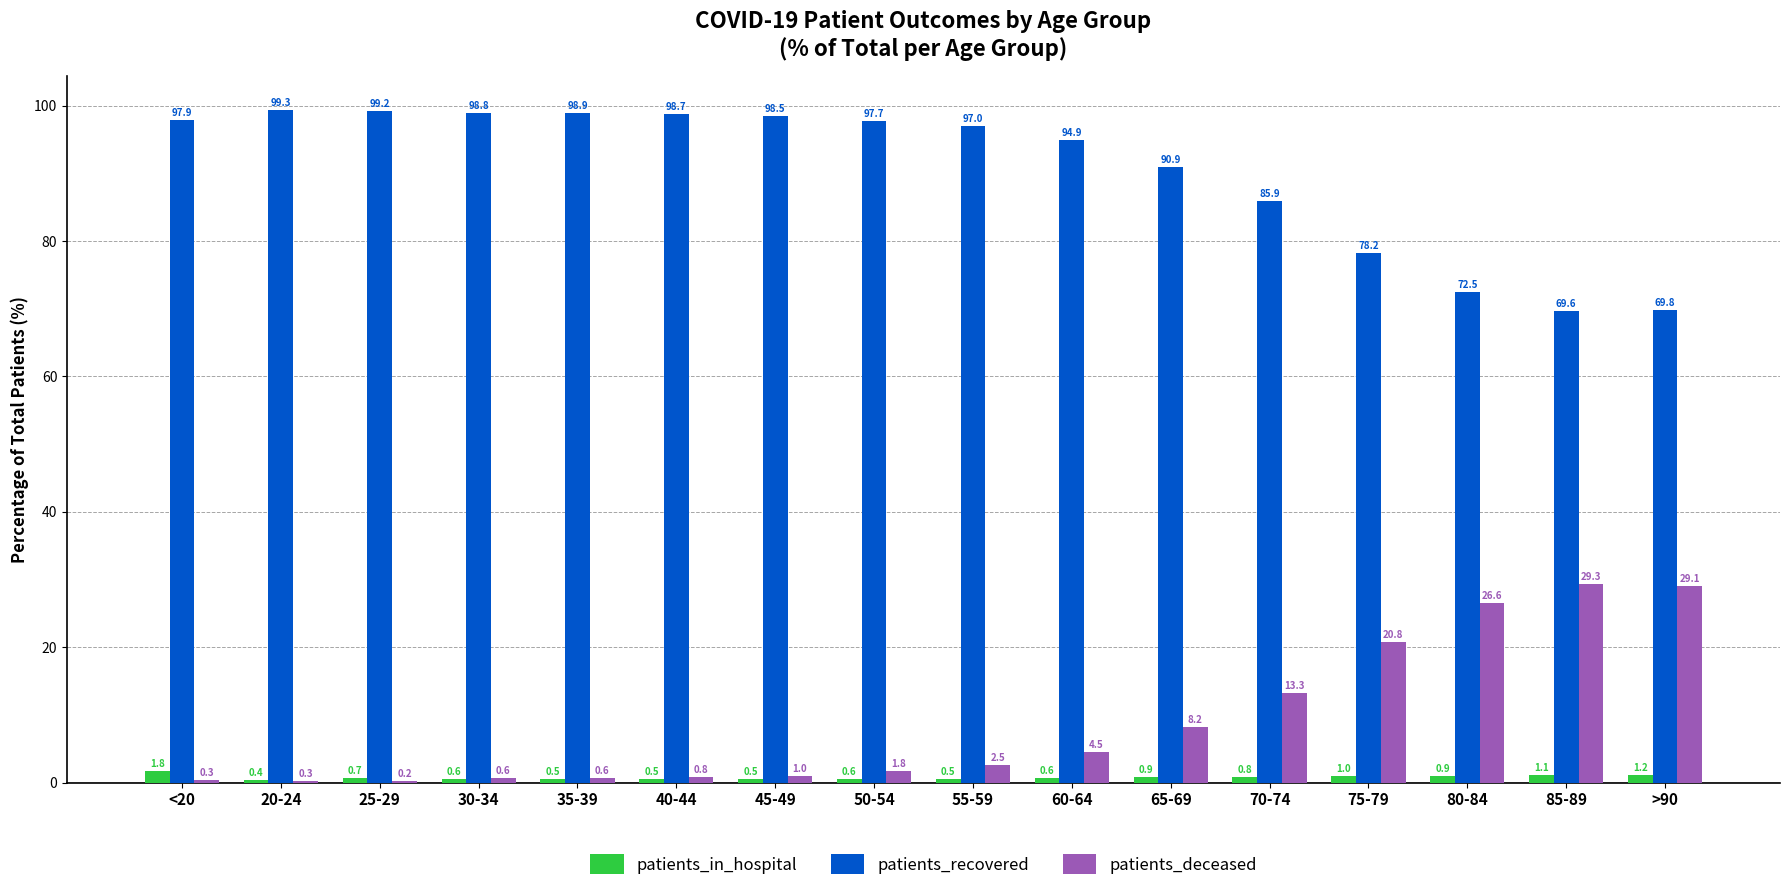

The value of patients_recovered at 75-79 is 78.2. True or false?

True